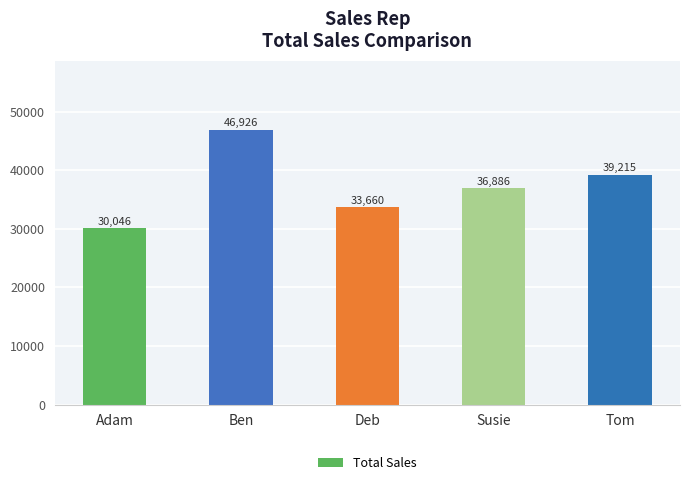

Count the number of categories in the chart.

5